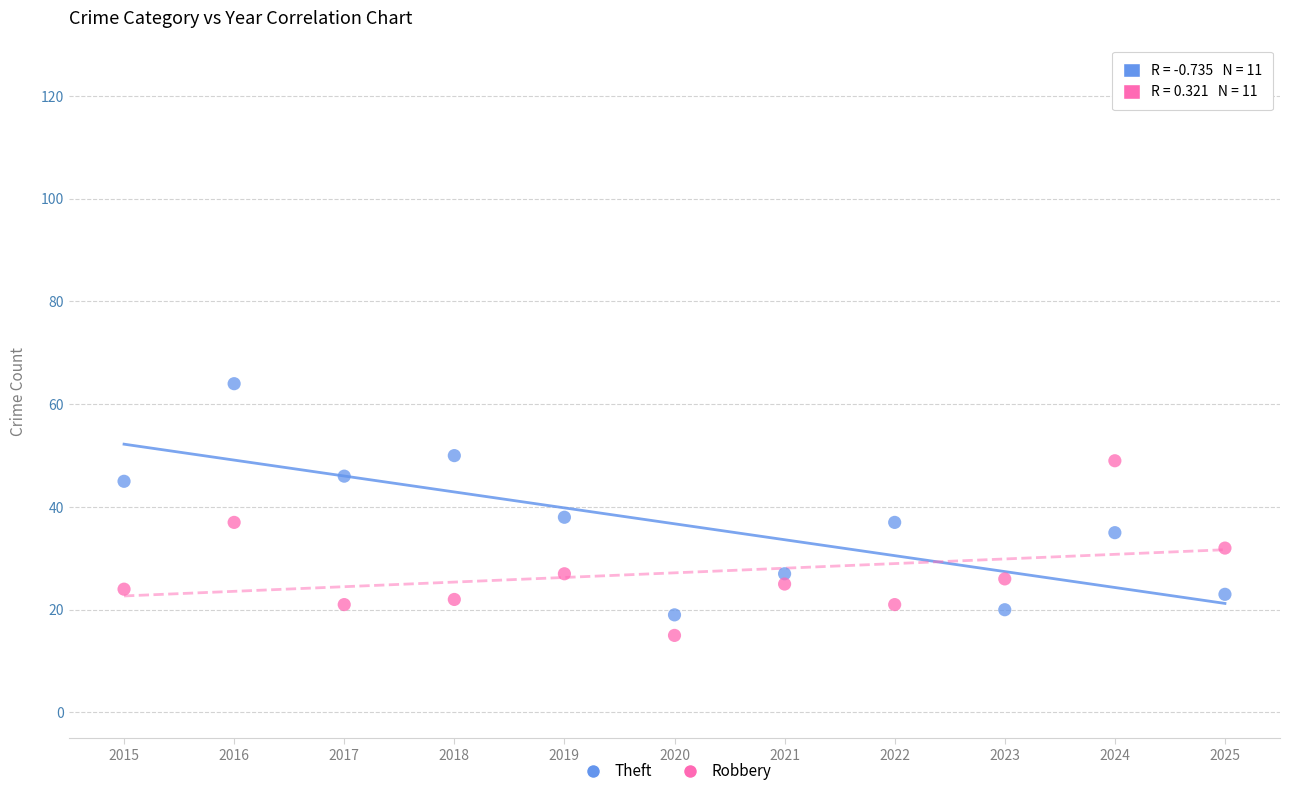

Across all data points, what is the range of Y values (max minus min)?

49